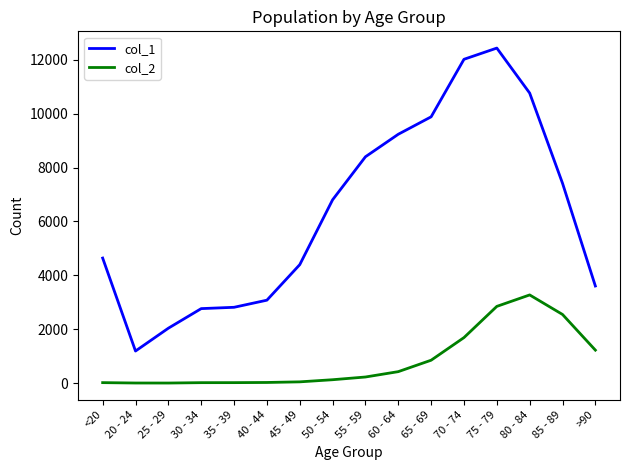

True or false: col_2 and col_1 intersect in this chart.

False